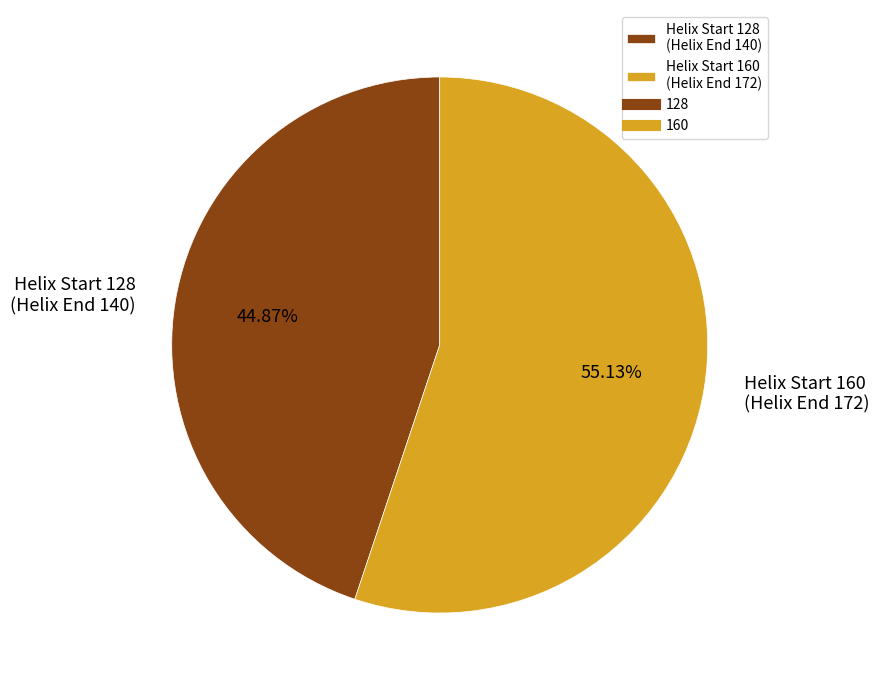

Count the number of slices in the pie.

2